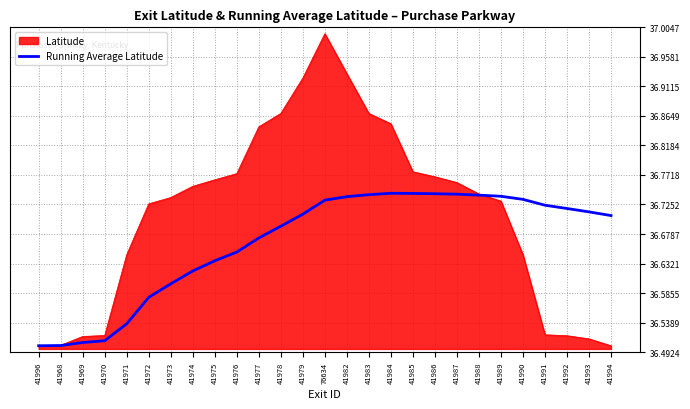

What position from the left is 41983?

16